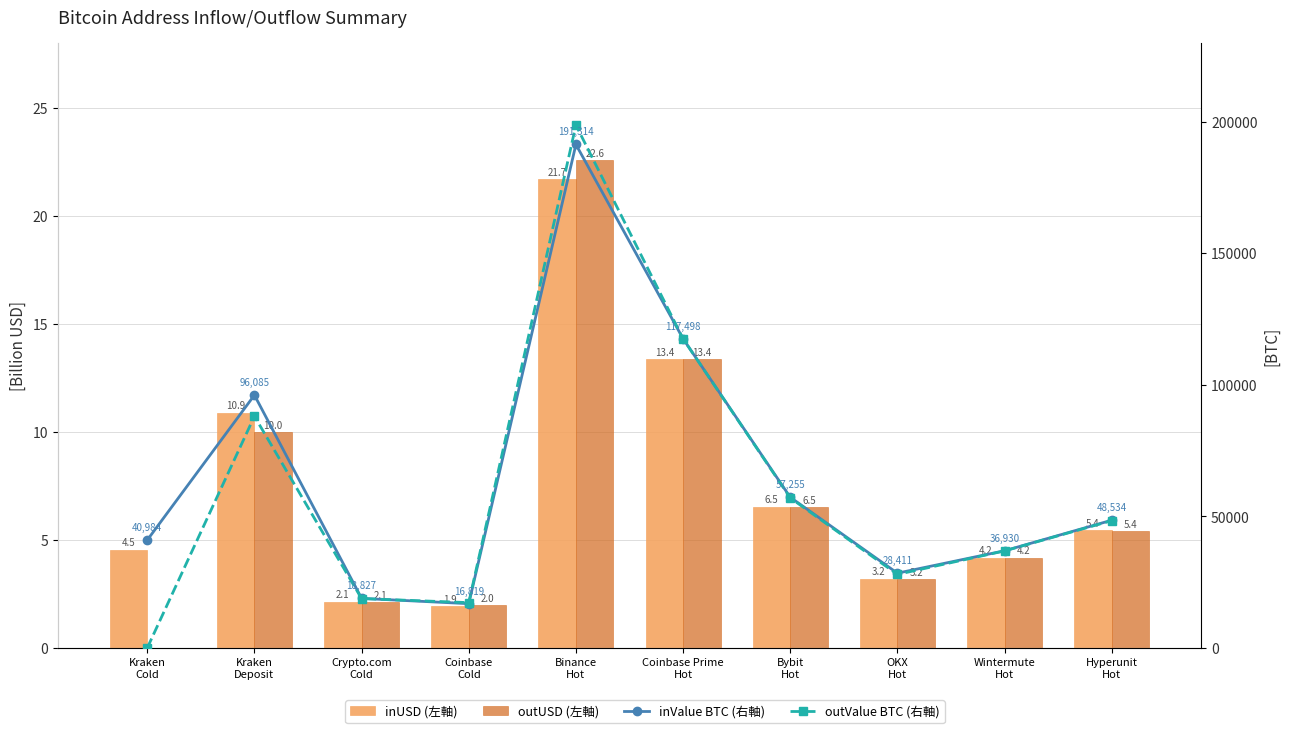

At how many categories does at least one series exceed 58356?

3